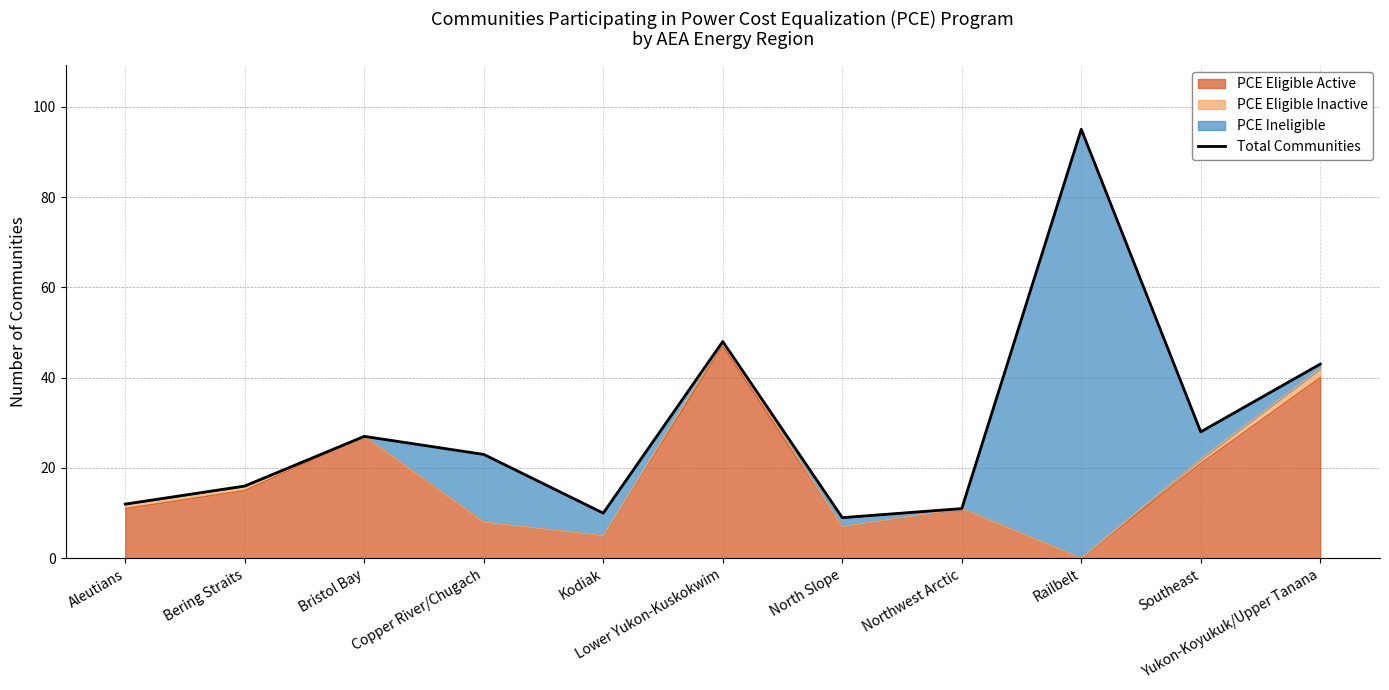

Which category has the lowest value across all series?

North Slope